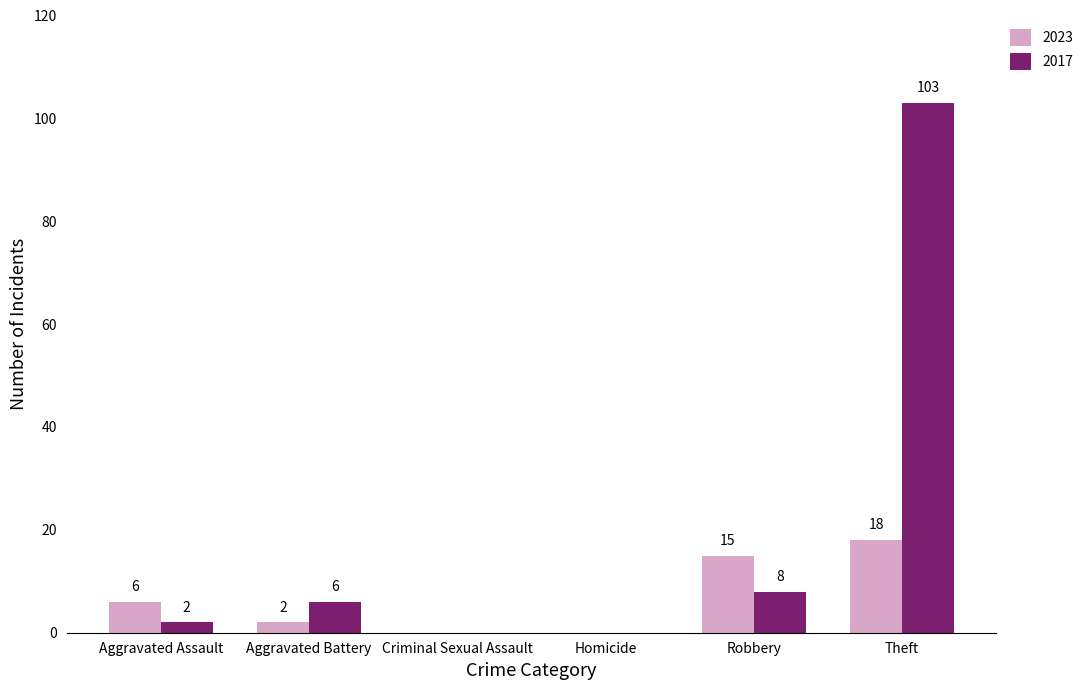

True or false: 2017 has a value of 6 at Aggravated Battery.

True